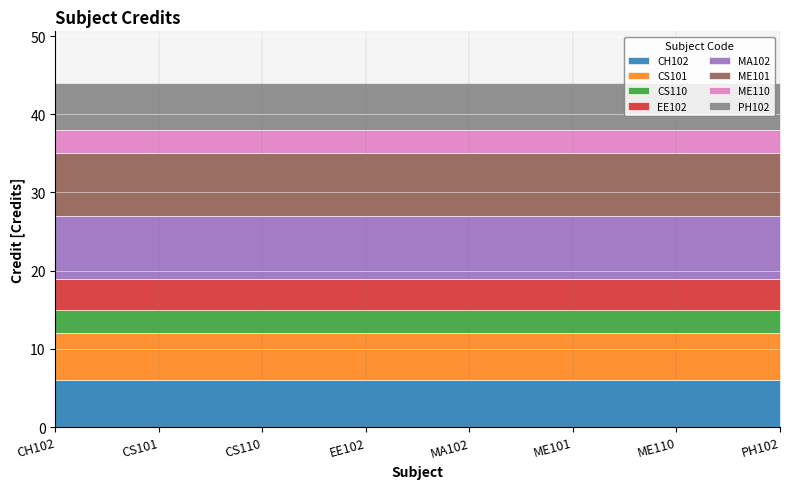

List the labels in order of value, largest first.

MA102, ME101, CH102, CS101, PH102, EE102, CS110, ME110